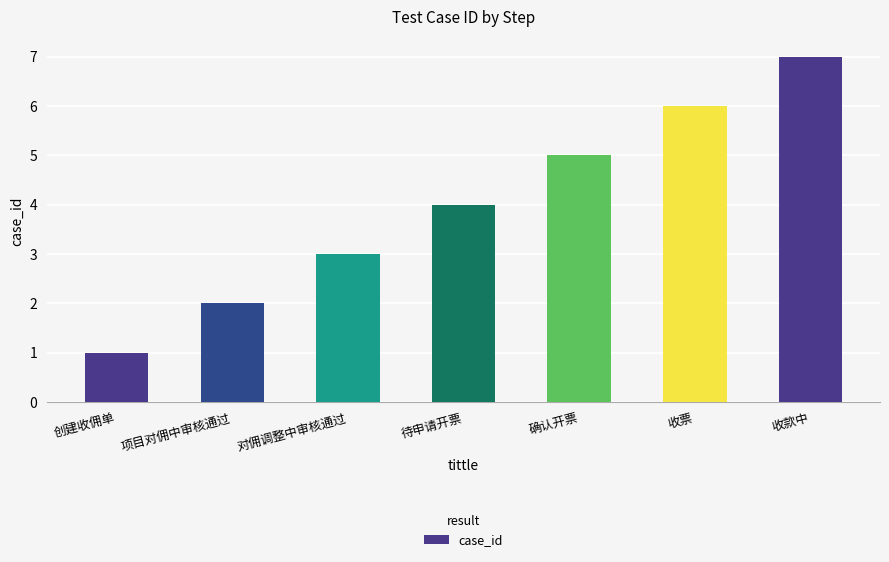

Which label corresponds to the smallest value in the chart?

创建收佣单